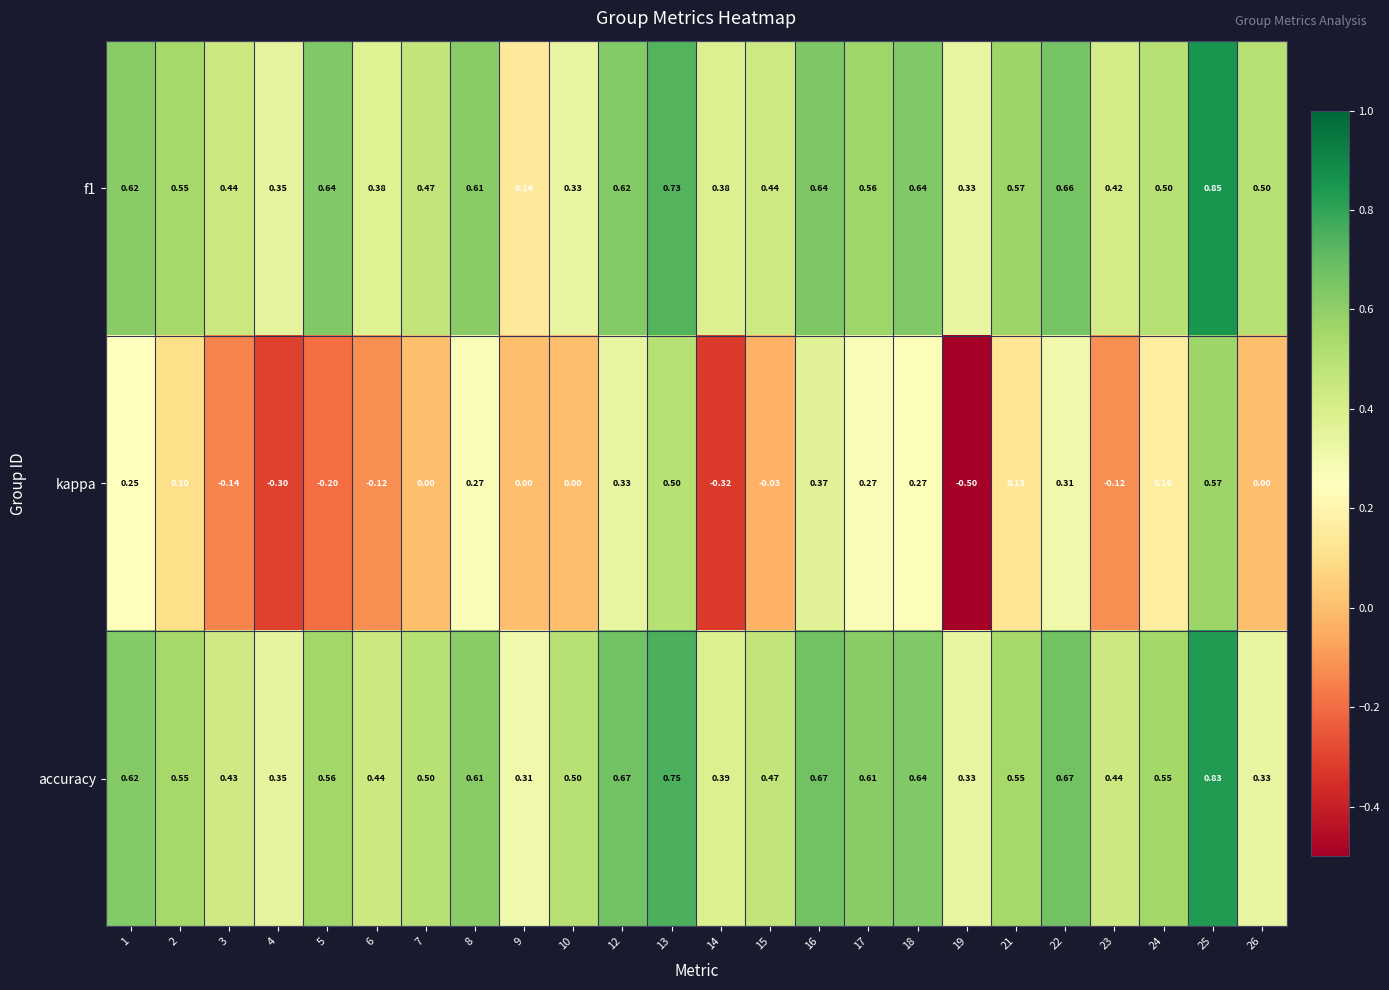

Which series has the widest spread of values?

kappa